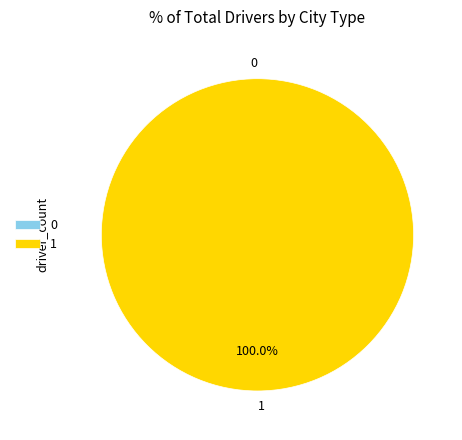

What percentage do 1 and 0 together represent?

100.0%